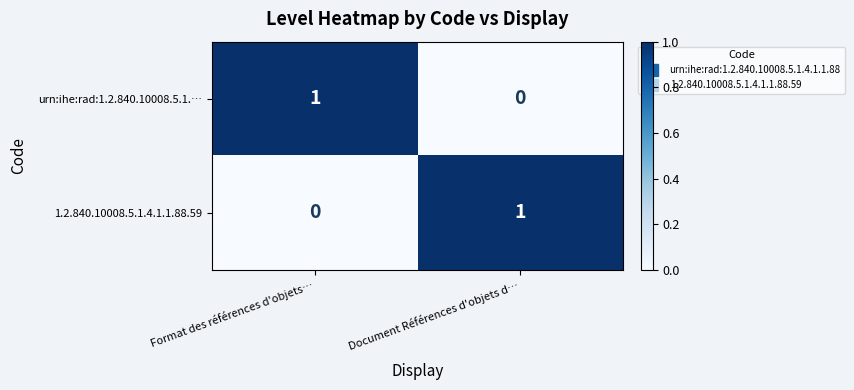

At which label is urn:ihe:rad:1.2.840.10008.5.1.… closest to 0?

Document Références d'objets d…